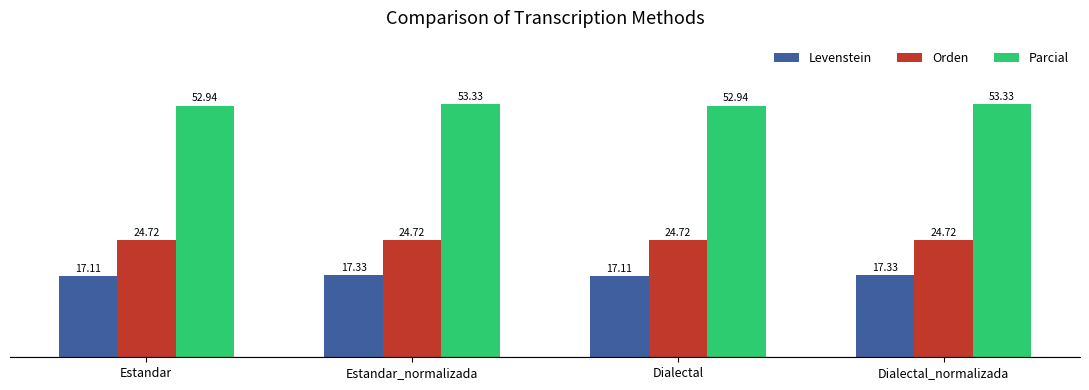

What value does the Parcial series have at Estandar_normalizada?

53.3